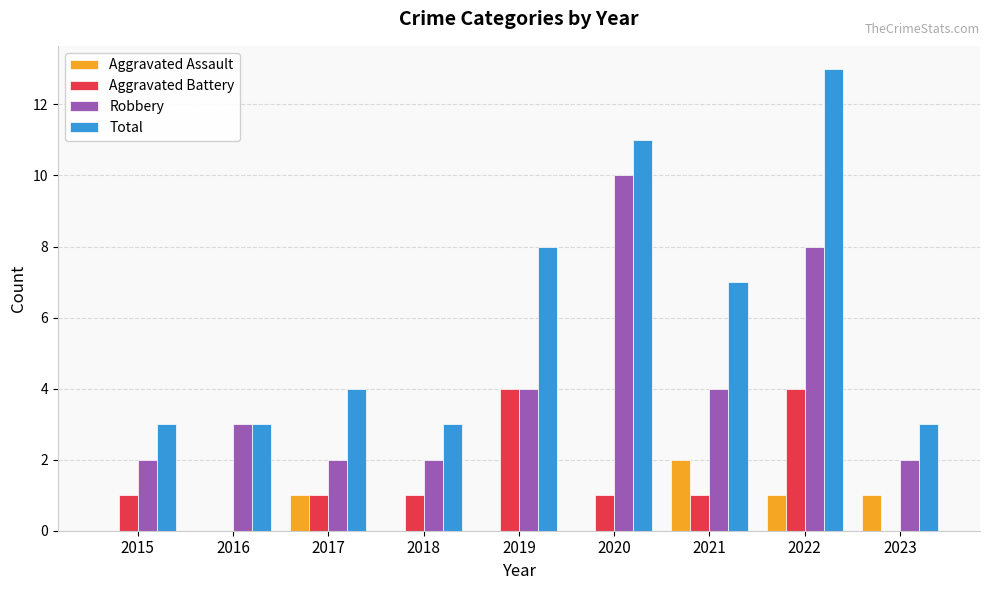

Which category has the highest value across all series?

2022